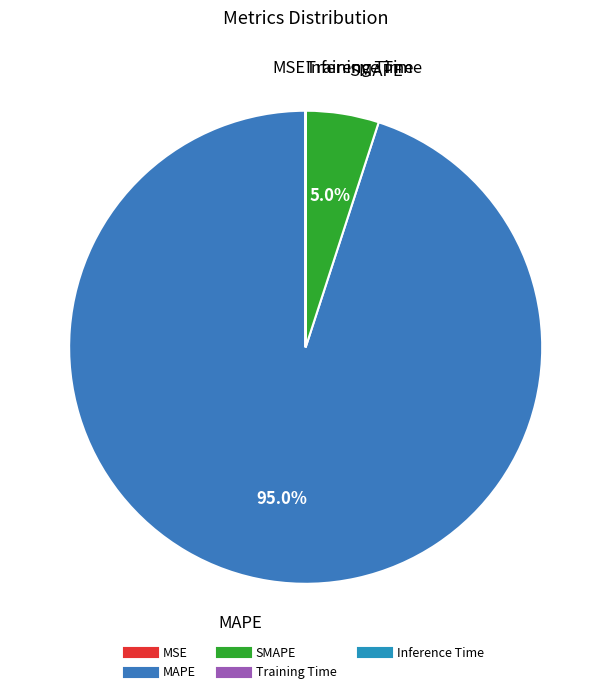

How much of the chart is everything except MAPE?

5.0%